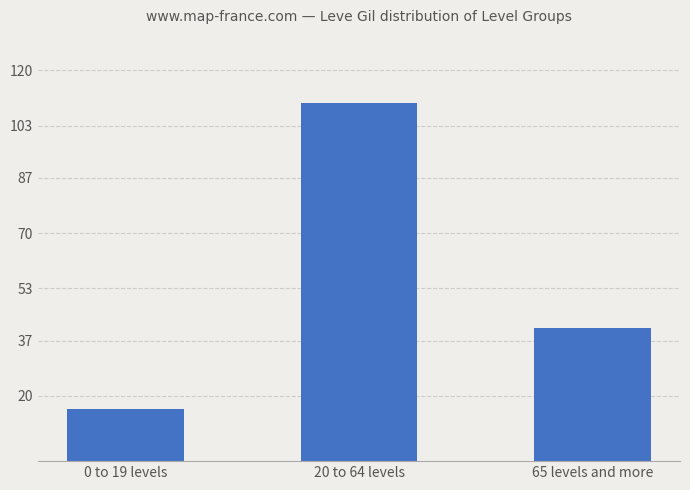

What is the sum of all values?

166.9